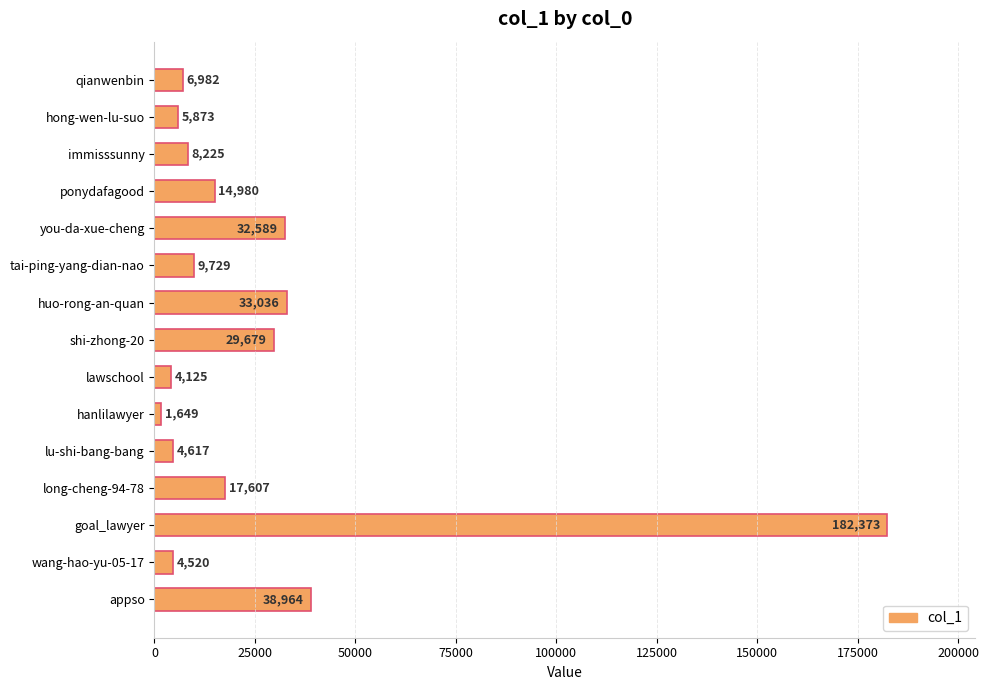

What is the change in value from immisssunny to lawschool?

-4100